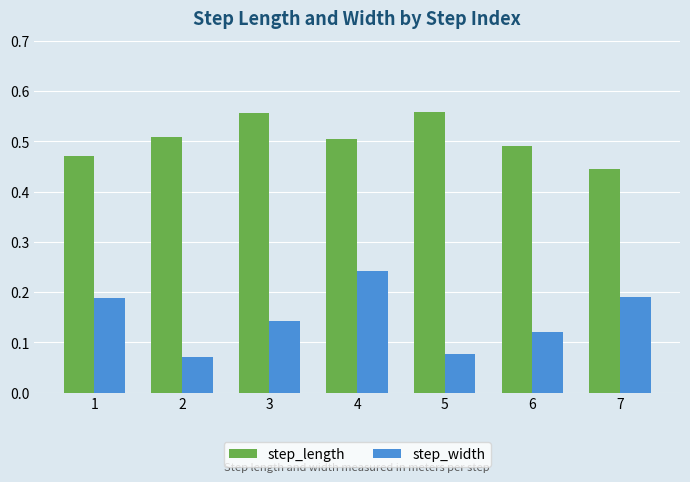

Rank the series at 4 from lowest to highest value.

step_width, step_length